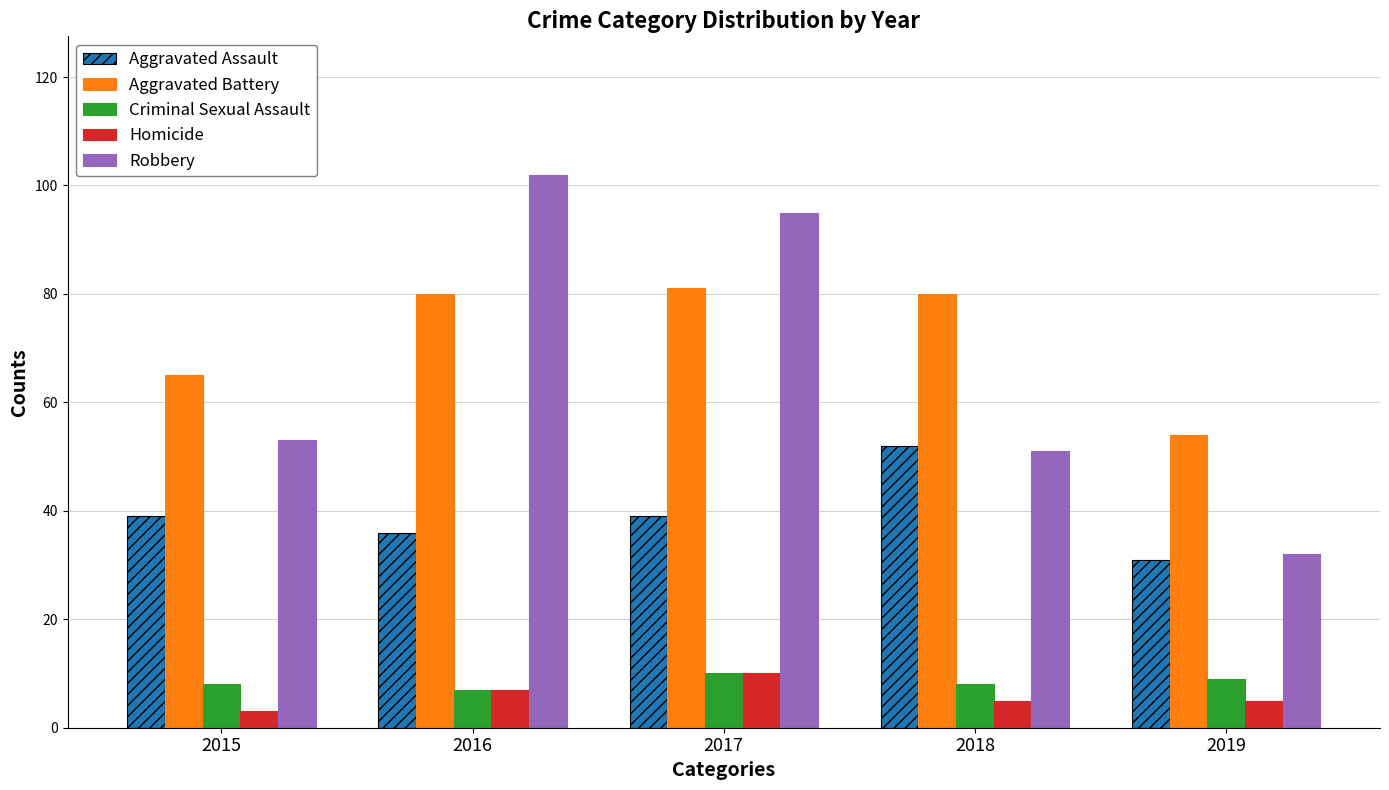

What is the highest value of the Aggravated Assault series?

52